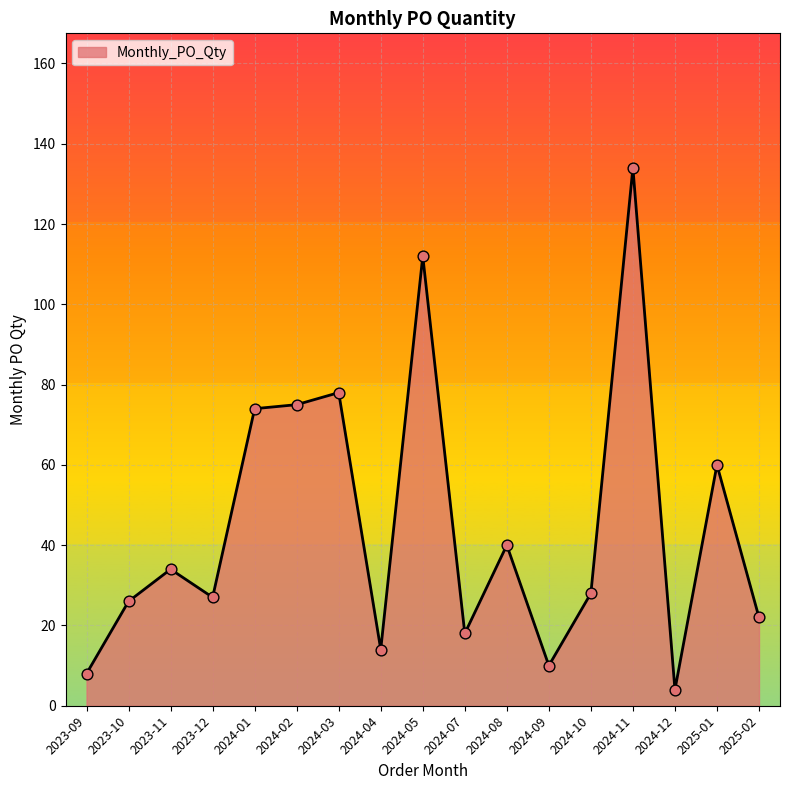

What is the change in value from 2024-01 to 2025-02?

-52